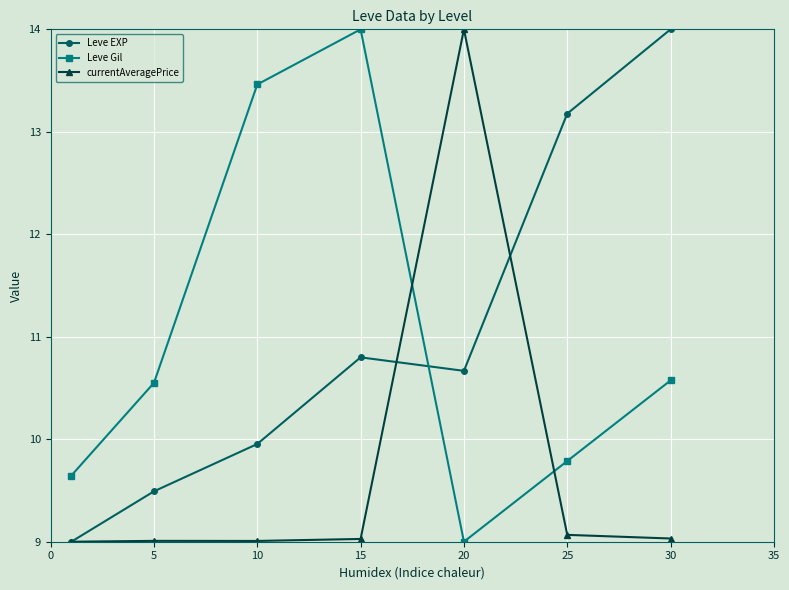

Does the chart have visible grid lines?

Yes